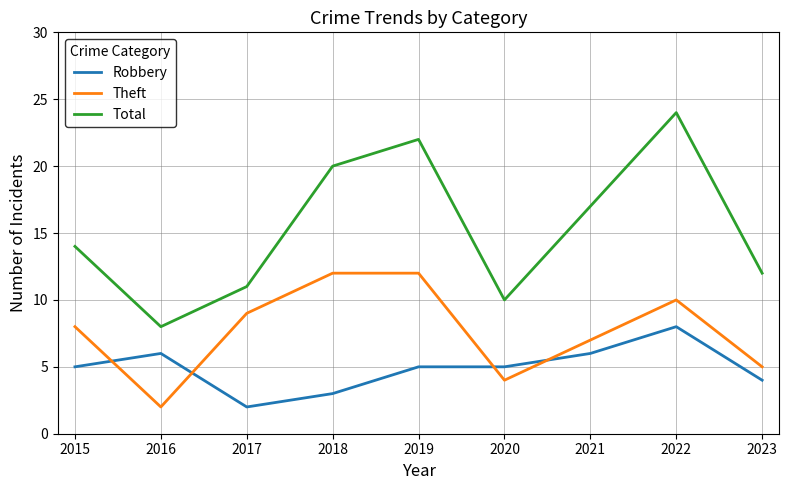

What is the difference between the highest and lowest values at 2018?

17